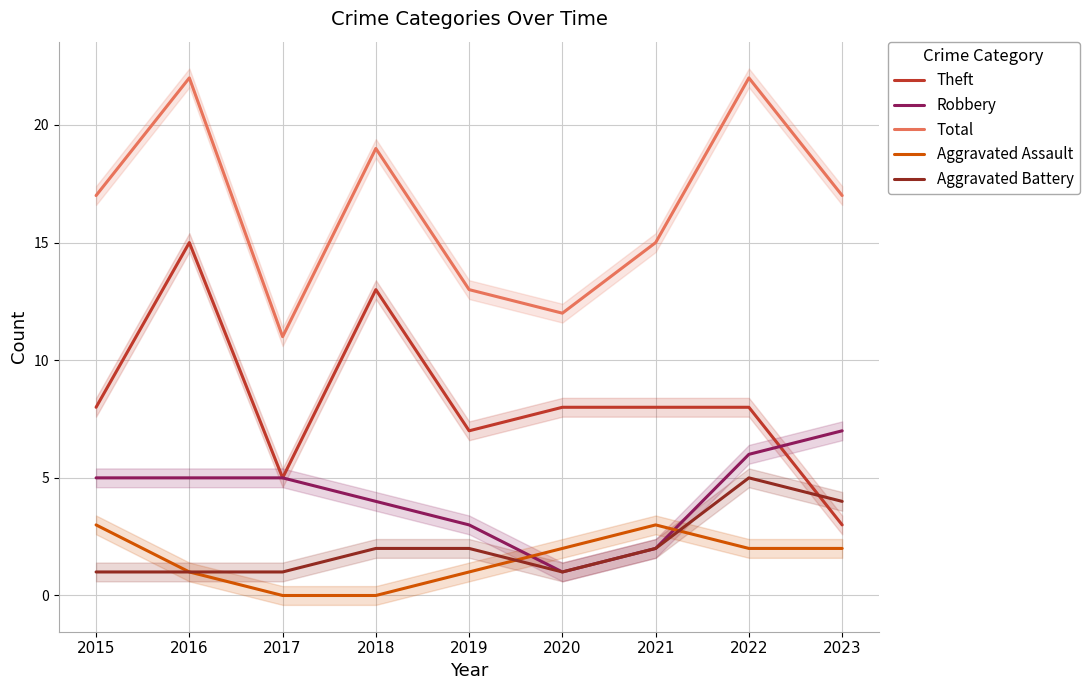

What is the maximum value for Theft?

15